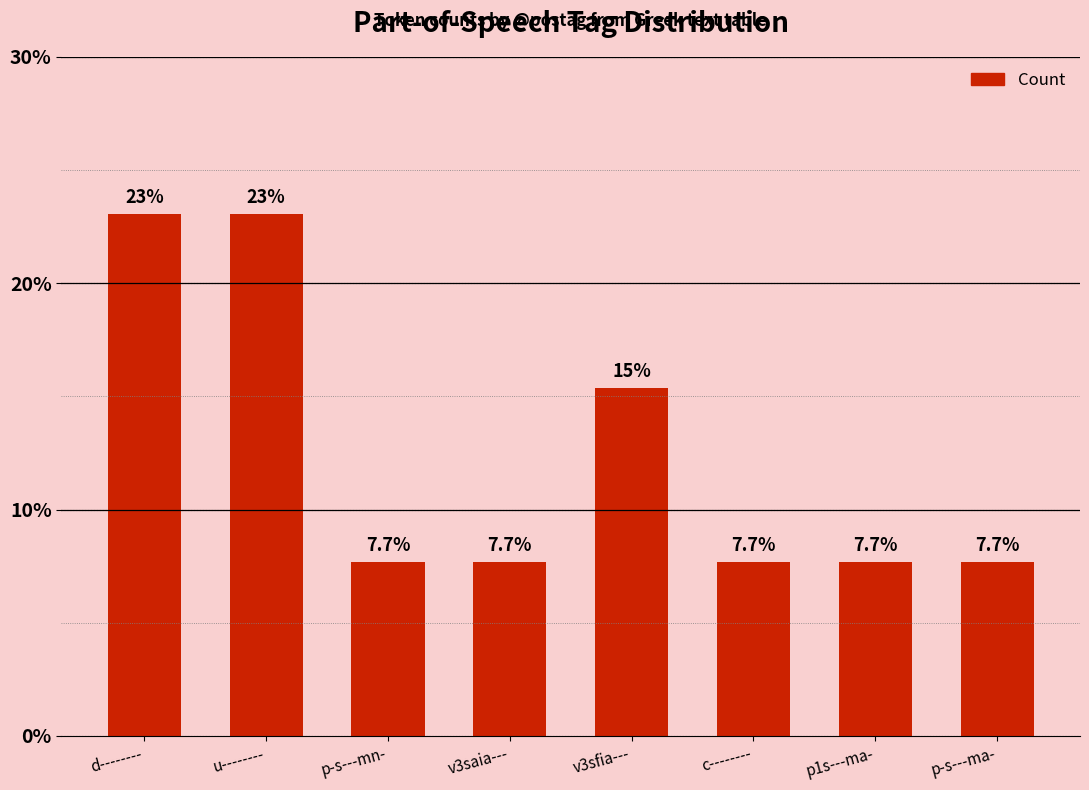

Is it true that the value at u-------- is 23.1?

True